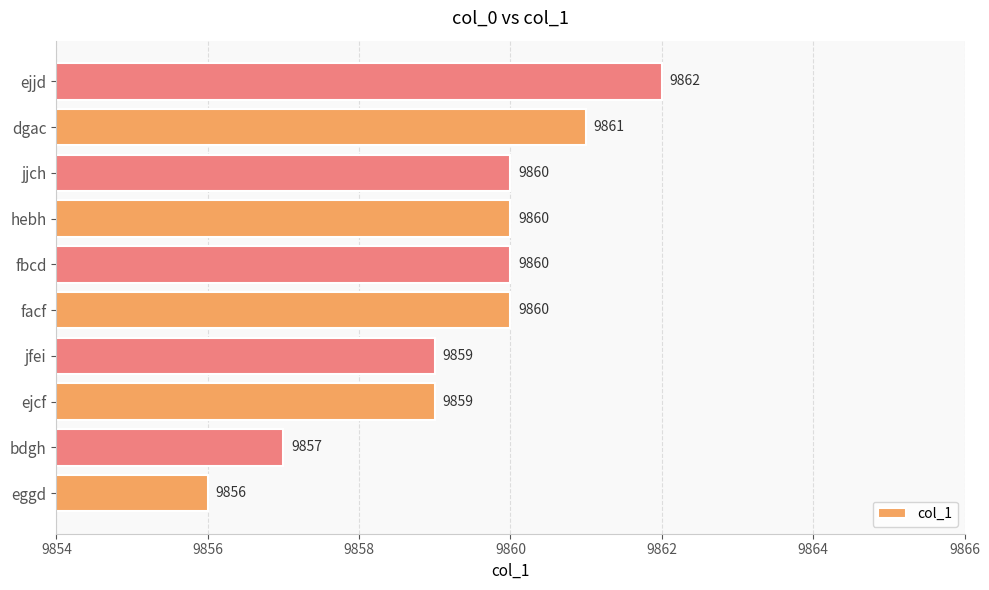

Read the value at jjch.

9860